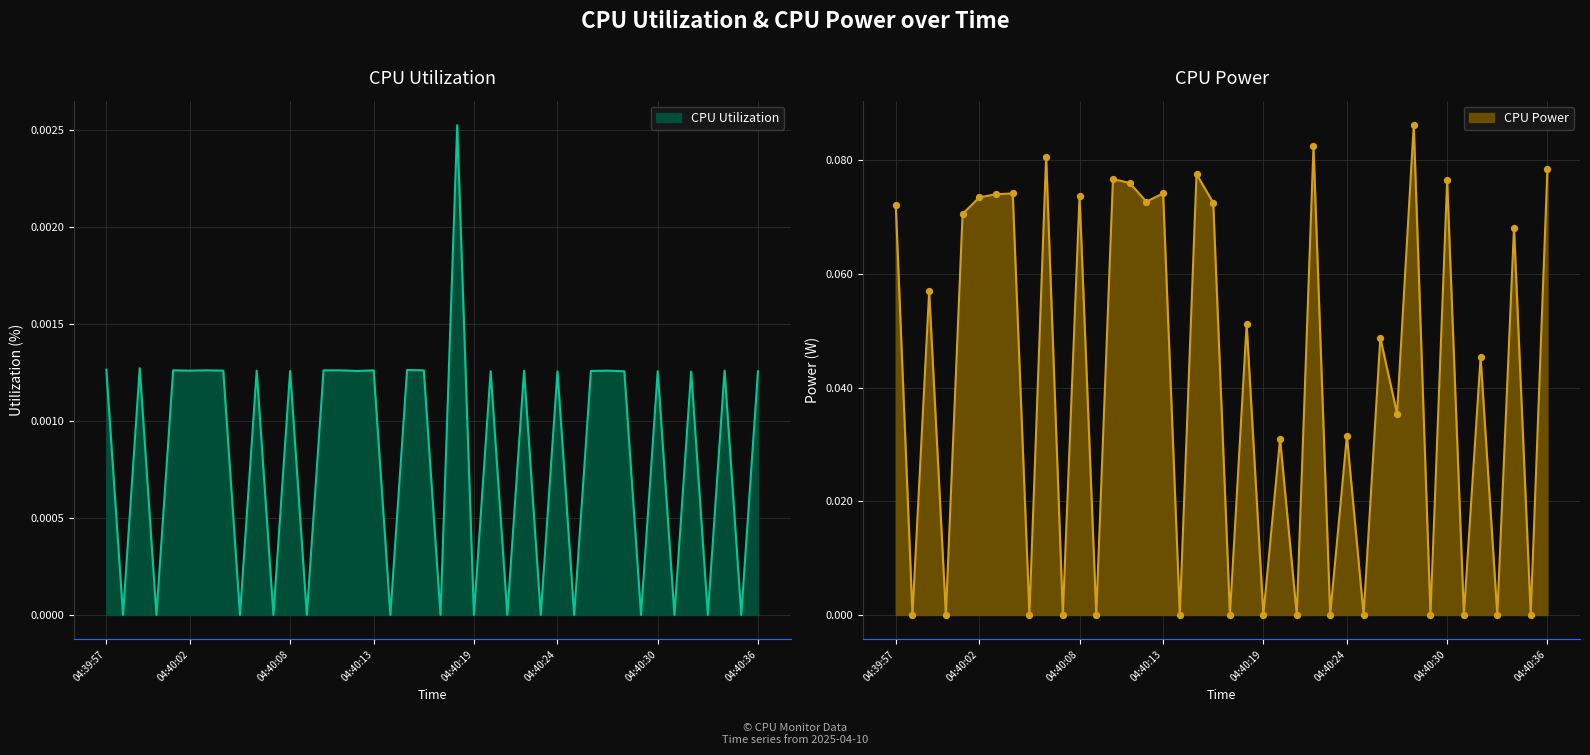

Is the value of CPU Utilization at 04:40:18 greater than the value of CPU Power at 04:40:28?

No